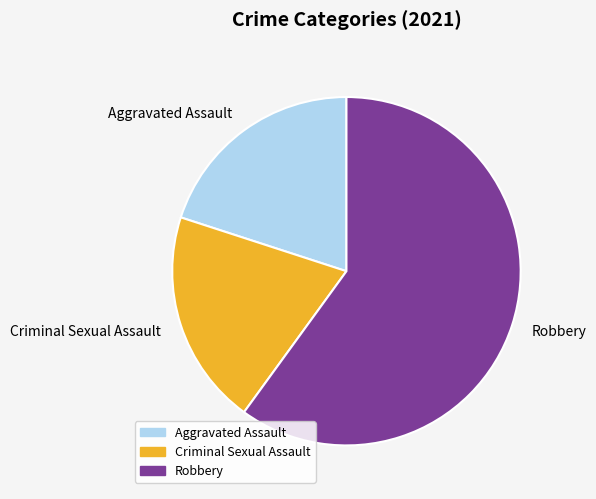

Is the sum of Criminal Sexual Assault and Aggravated Assault greater than half?

No